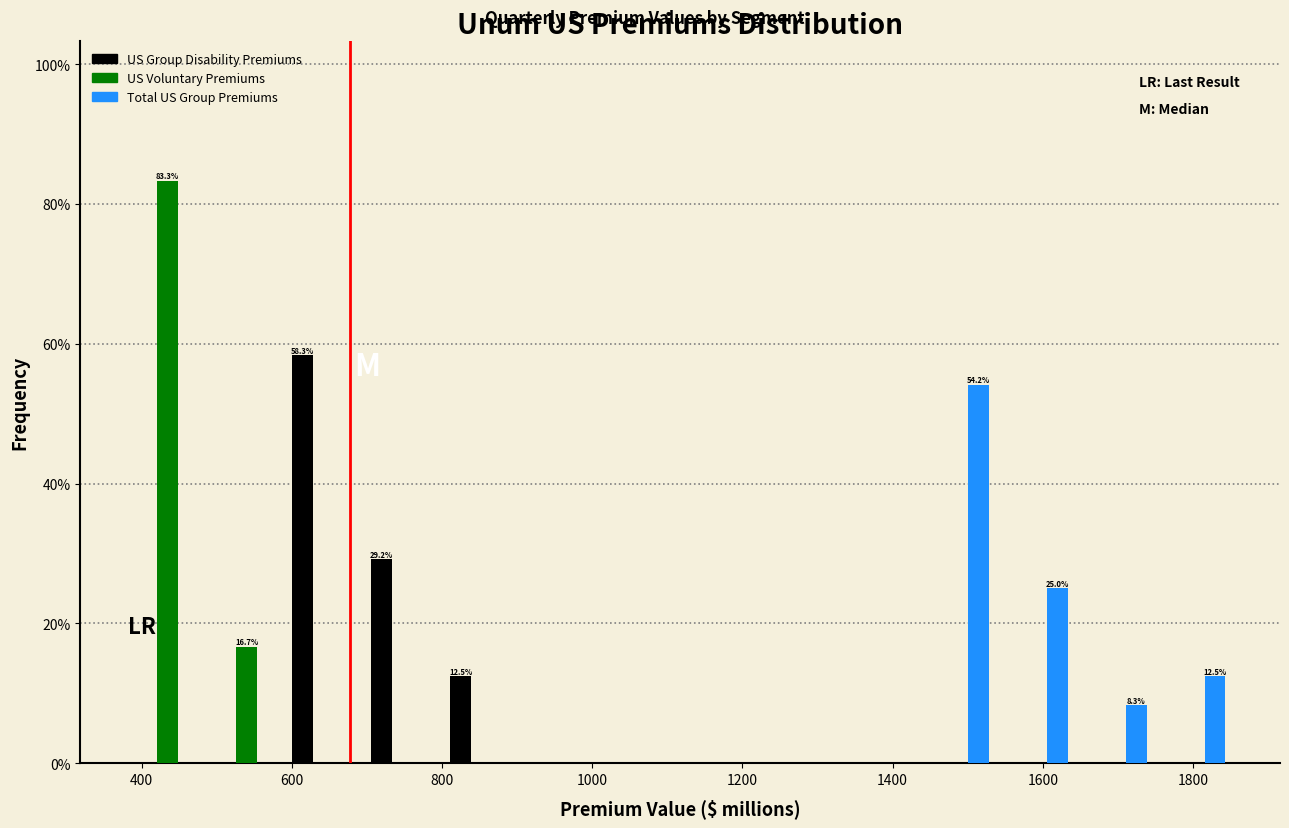

In the Total US Group Premiums series, which range on the x-axis has the tallest bar?

1440 to 1540